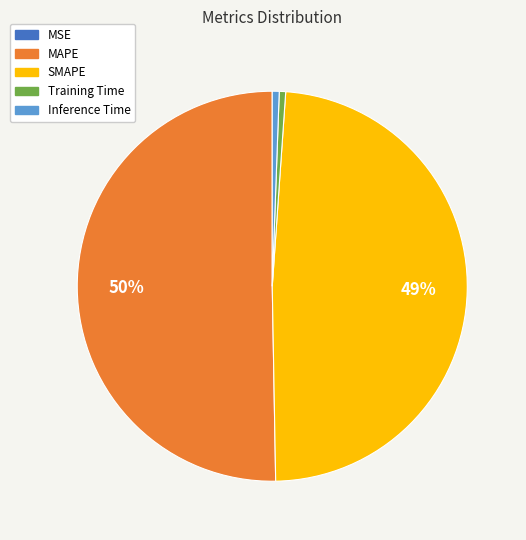

To the nearest percent, what is the average slice percentage?

20%